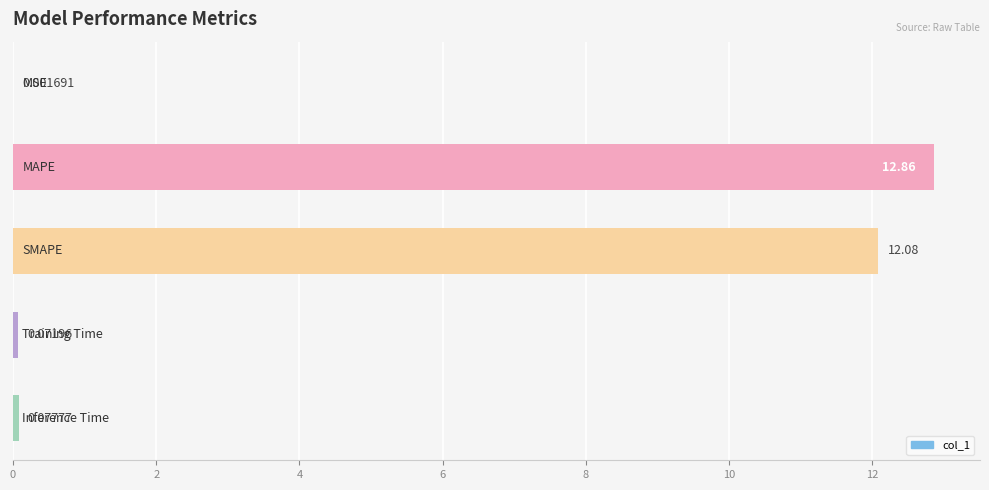

What is the sum of all values?

25.1